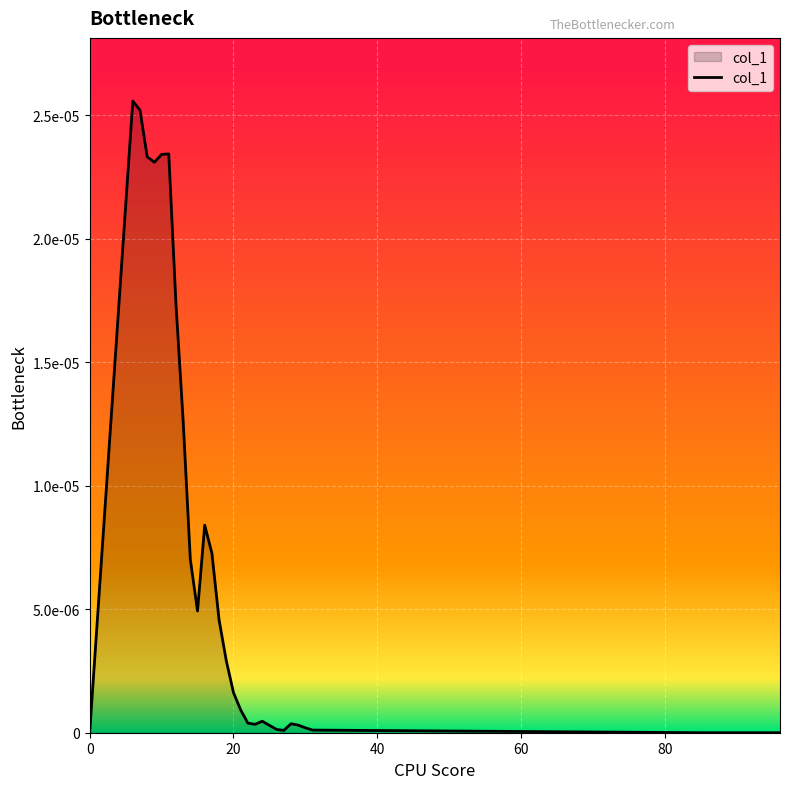

Is this an area chart (filled region under the line)?

Yes